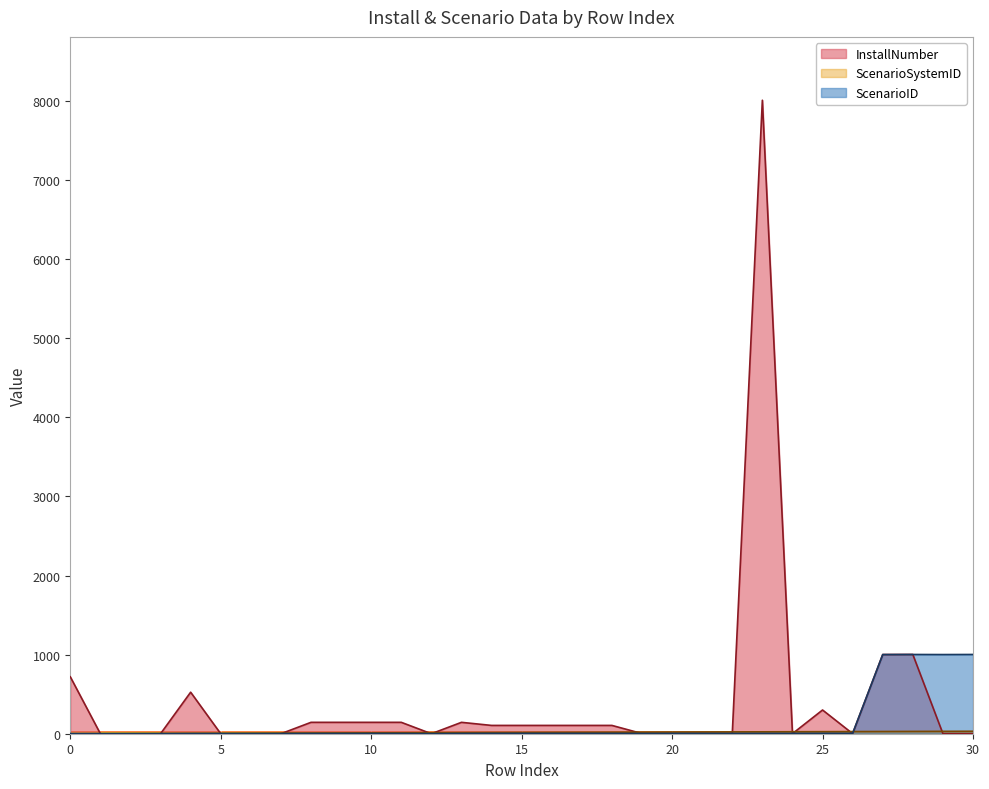

Reading right to left, list all the values displayed in this chart.

InstallNumber: 30=1	29=1	28=1002	27=1001	26=1	25=300	24=1	23=8010	22=3	21=5	20=2	19=2	18=105	17=105	16=105	15=105	14=105	13=144	12=0	11=144	10=144	9=144	8=144	7=0	6=0	5=0	4=525	3=0	2=0	1=0	0=720
ScenarioSystemID: 30=31	29=30	28=29	27=28	26=27	25=26	24=25	23=24	22=23	21=22	20=21	19=20	18=19	17=18	16=17	15=16	14=15	13=14	12=13	11=12	10=11	9=10	8=9	7=8	6=7	5=6	4=5	3=4	2=3	1=2	0=1
ScenarioID: 30=1002	29=1001	28=1002	27=1001	26=6	25=6	24=5	23=5	22=4	21=4	20=4	19=3	18=4	17=4	16=4	15=4	14=4	13=3	12=1	11=3	10=3	9=3	8=3	7=2	6=2	5=2	4=2	3=1	2=1	1=1	0=1